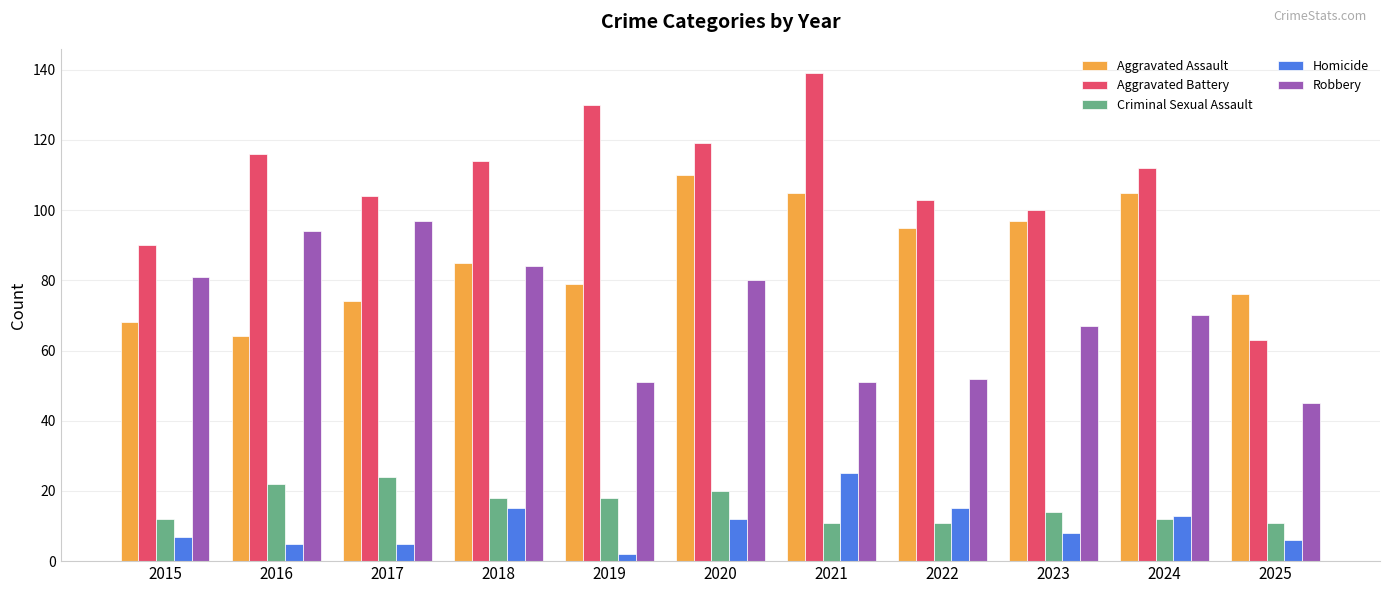

At 2019, list the series in order from smallest to largest.

Homicide, Criminal Sexual Assault, Robbery, Aggravated Assault, Aggravated Battery